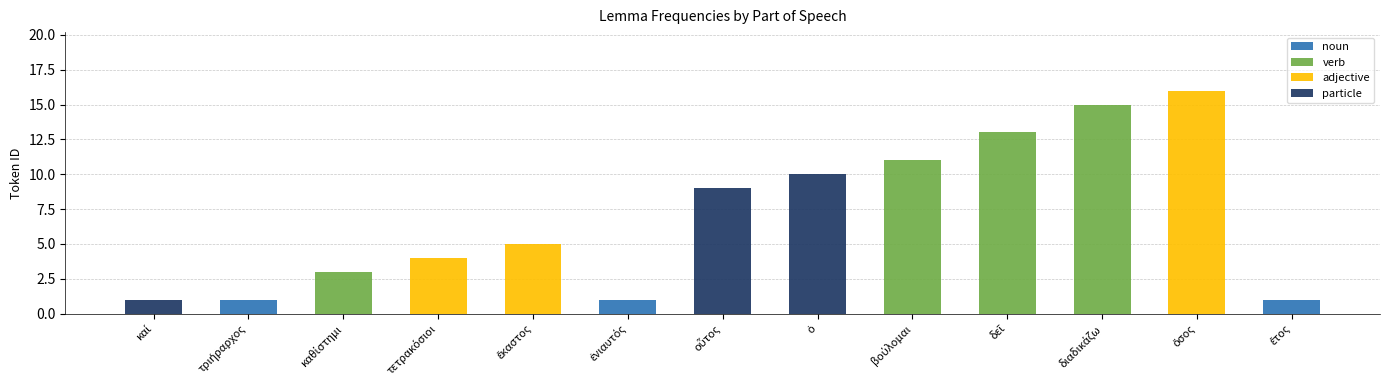

Count the number of data series in this chart.

4